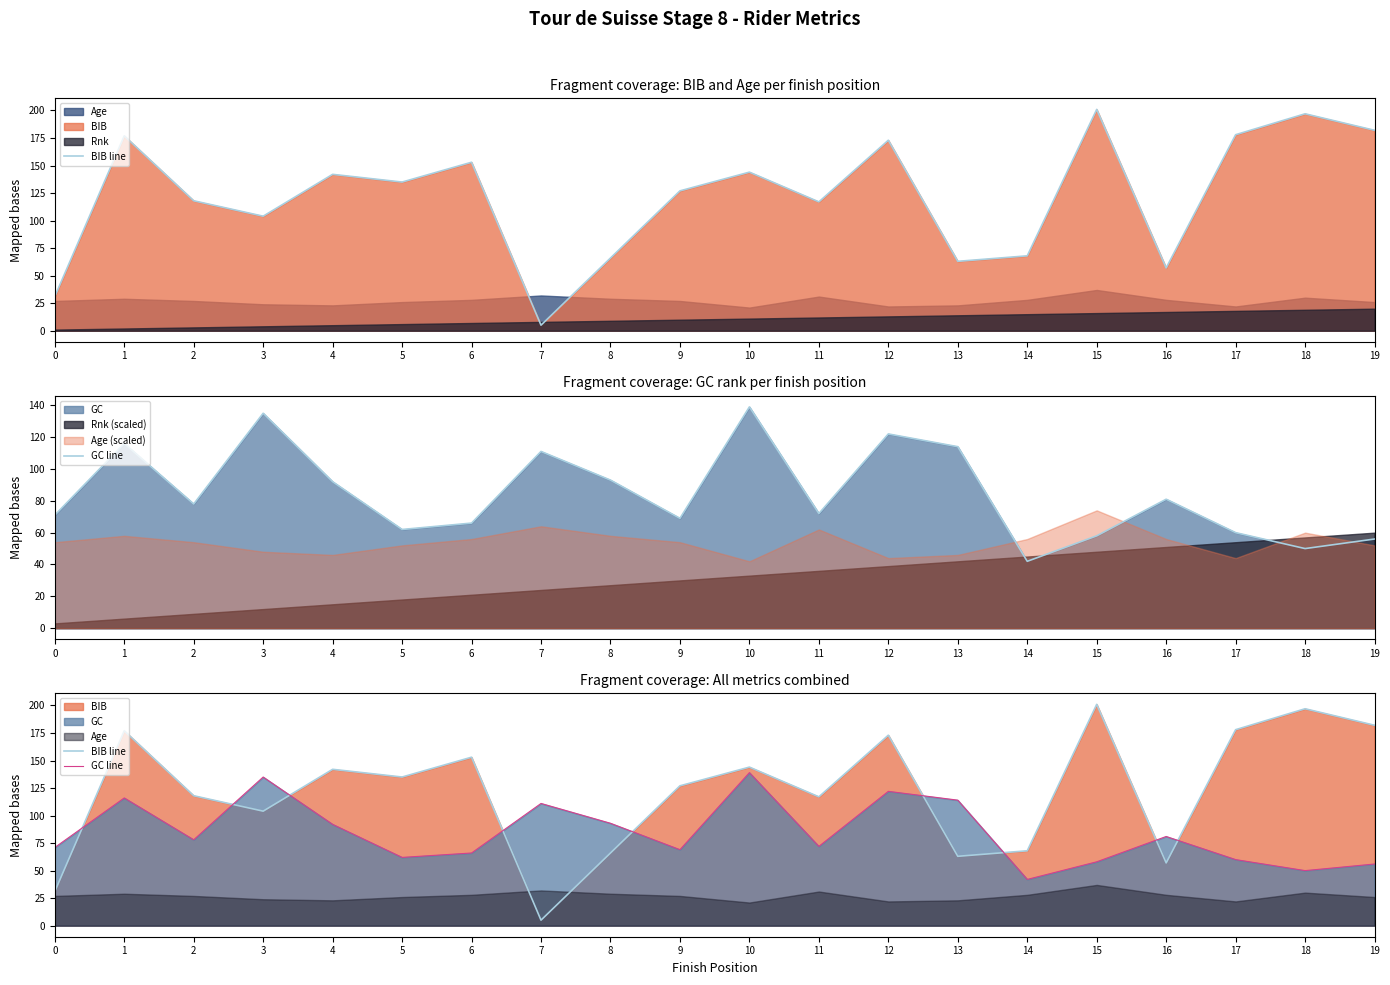

Which series changed the most between 1 and 2?

BIB line